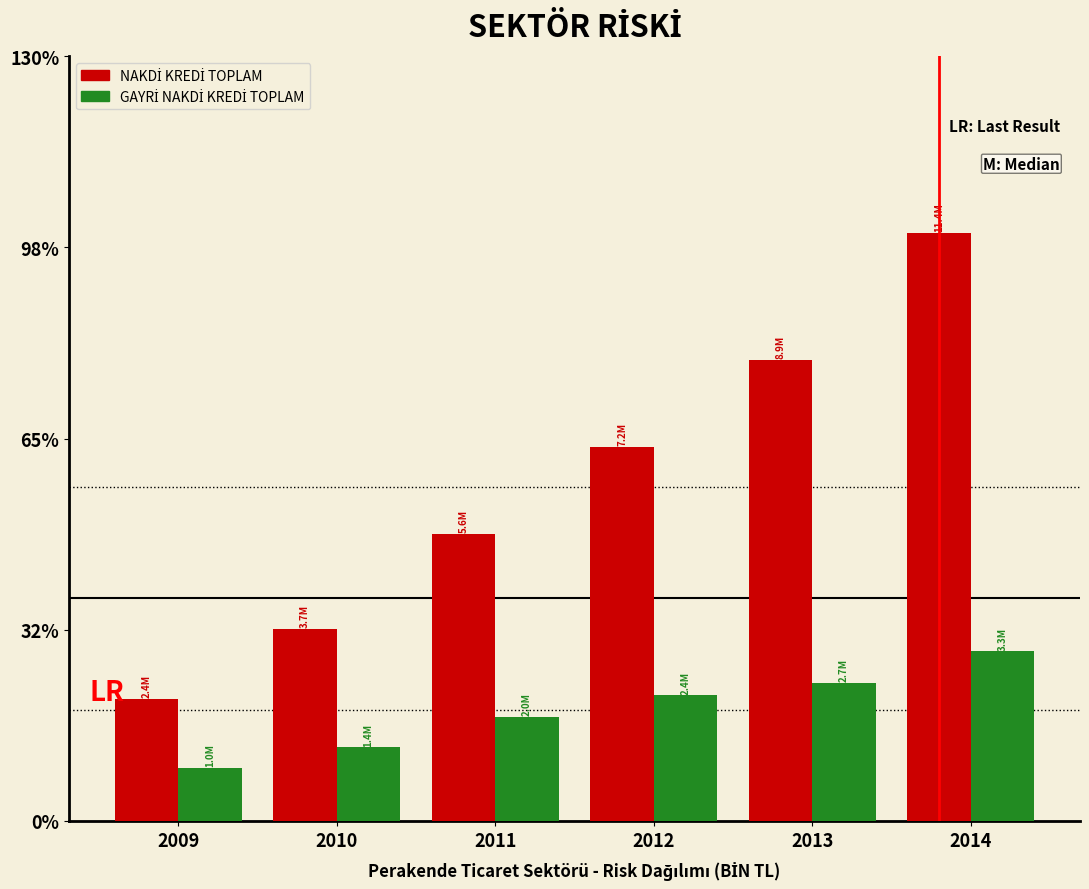

What is the greatest value displayed?

100.0